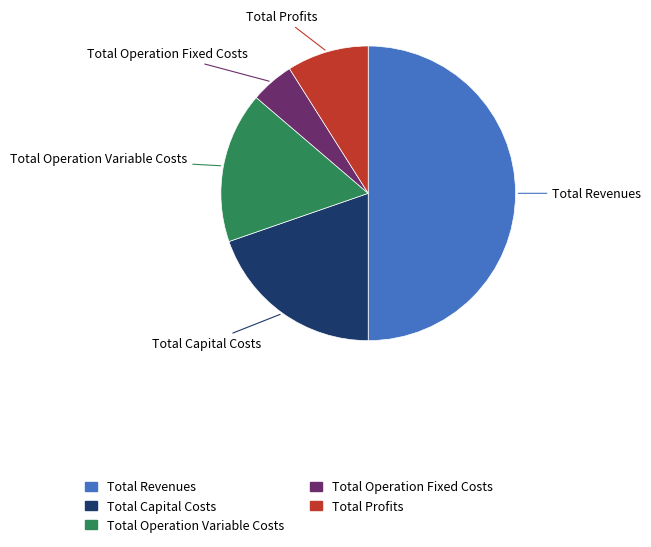

Does Total Profits account for over 50% of the chart?

No